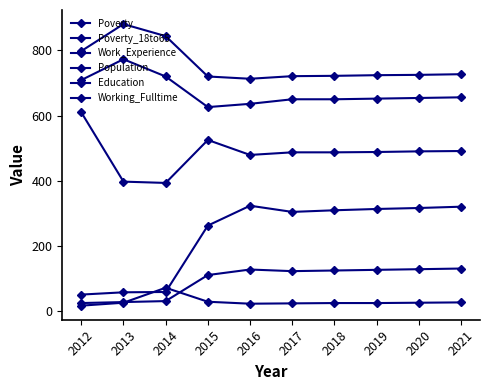

What is the value of the Education point at the 9th from the left?

654